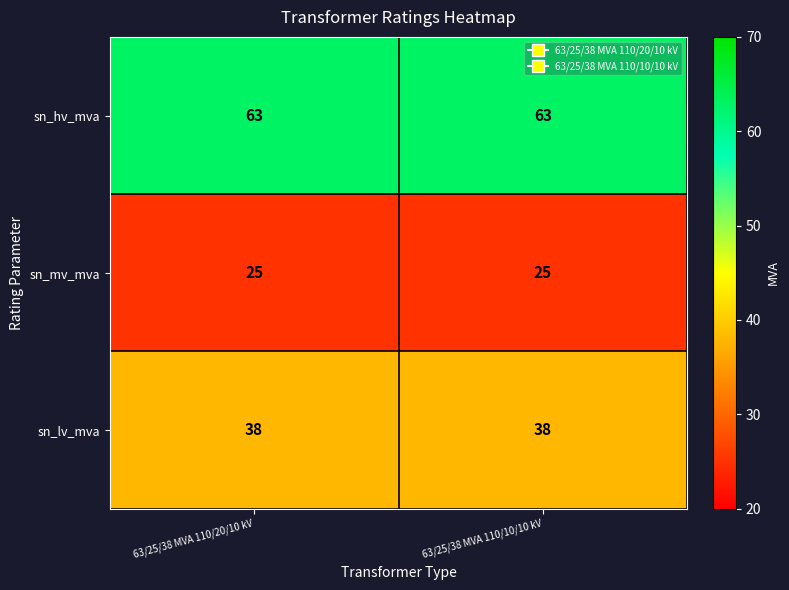

Which series has the largest total across all categories?

sn_hv_mva